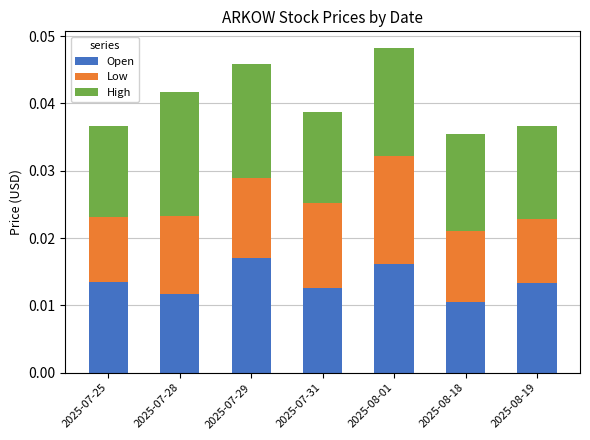

Where is Open nearest to the value 0?

2025-08-18